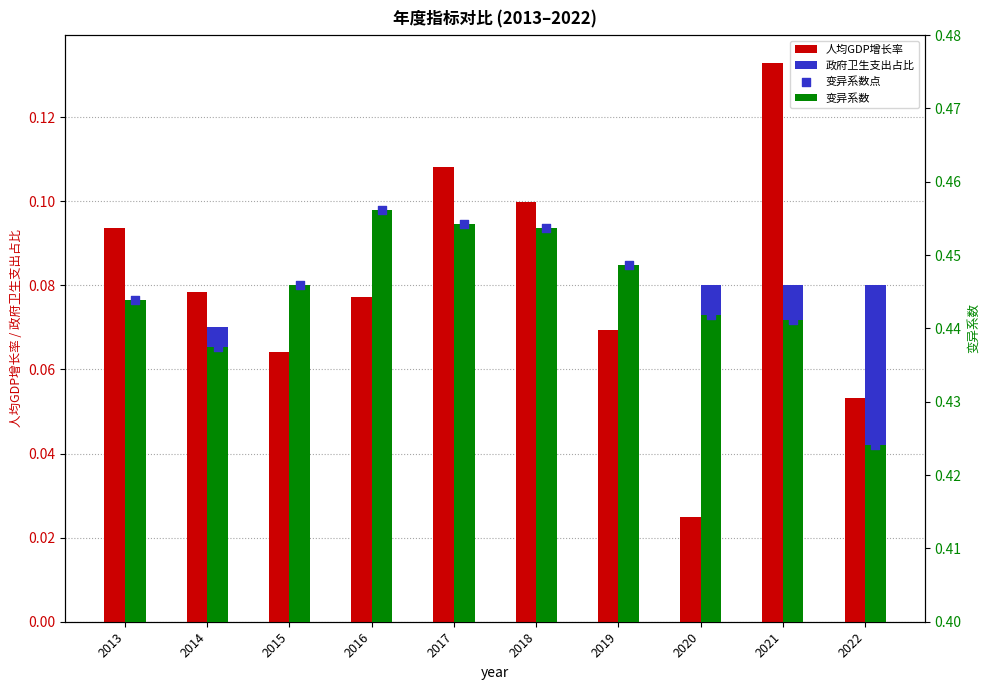

At how many categories does at least one series exceed 0?

10